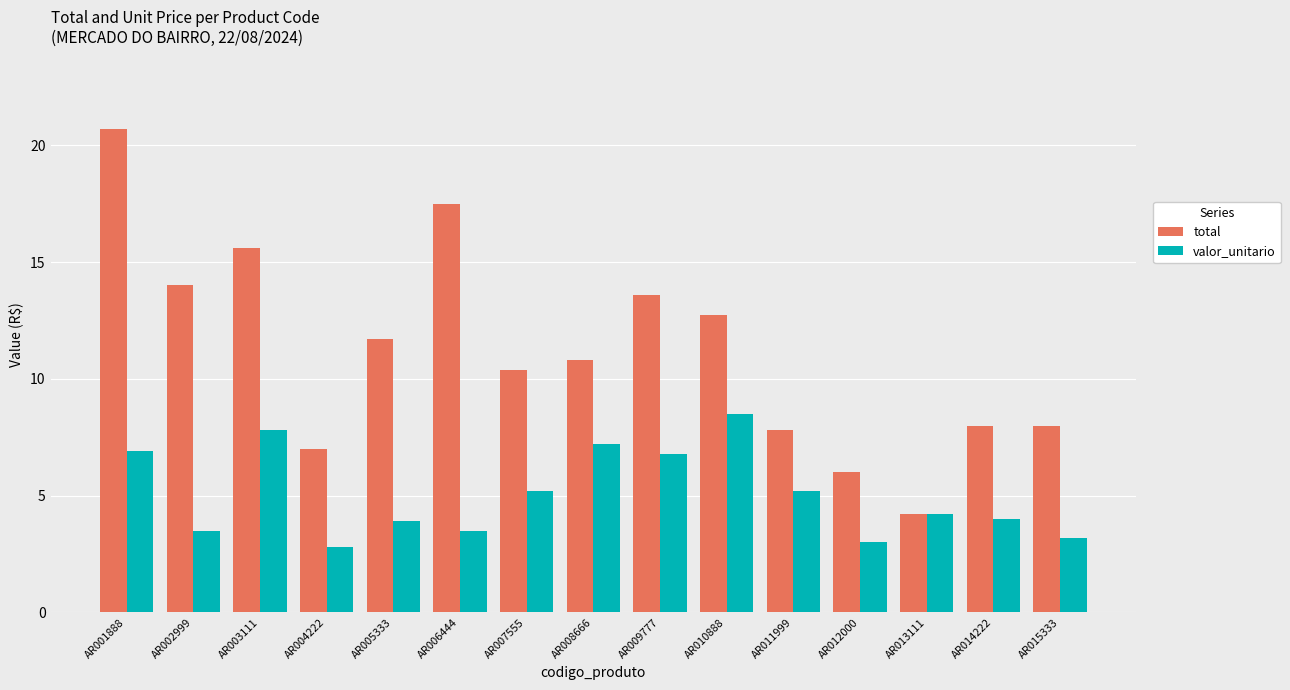

List the series in order of their peak value, lowest first.

valor_unitario, total